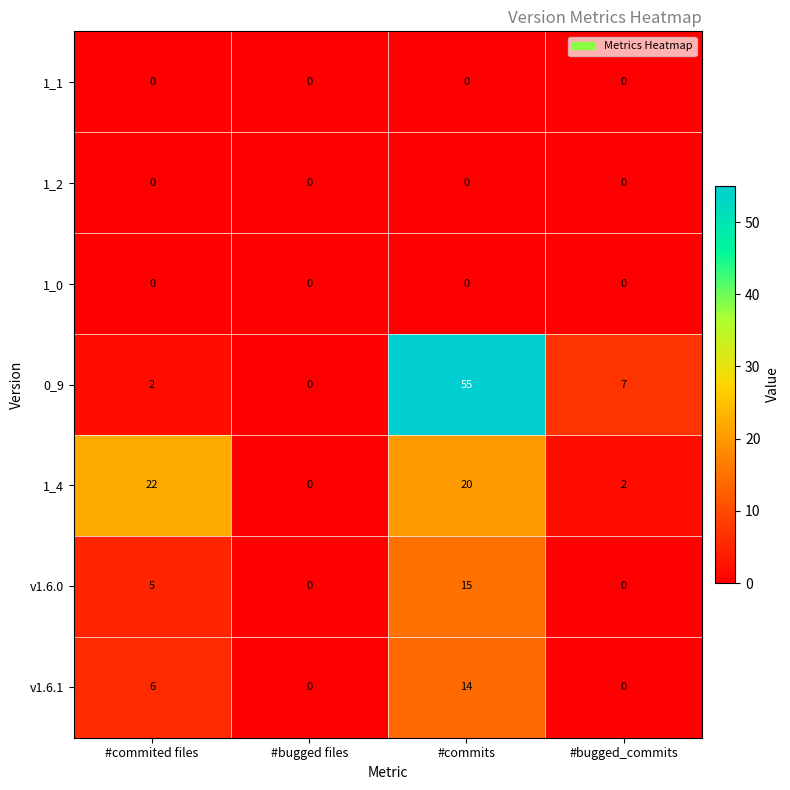

Reading right to left, extract all data points from this chart.

1_1: #bugged_commits=0	#commits=0	#bugged files=0	#commited files=0
1_2: #bugged_commits=0	#commits=0	#bugged files=0	#commited files=0
1_0: #bugged_commits=0	#commits=0	#bugged files=0	#commited files=0
0_9: #bugged_commits=7	#commits=55	#bugged files=0	#commited files=2
1_4: #bugged_commits=2	#commits=20	#bugged files=0	#commited files=22
v1.6.0: #bugged_commits=0	#commits=15	#bugged files=0	#commited files=5
v1.6.1: #bugged_commits=0	#commits=14	#bugged files=0	#commited files=6